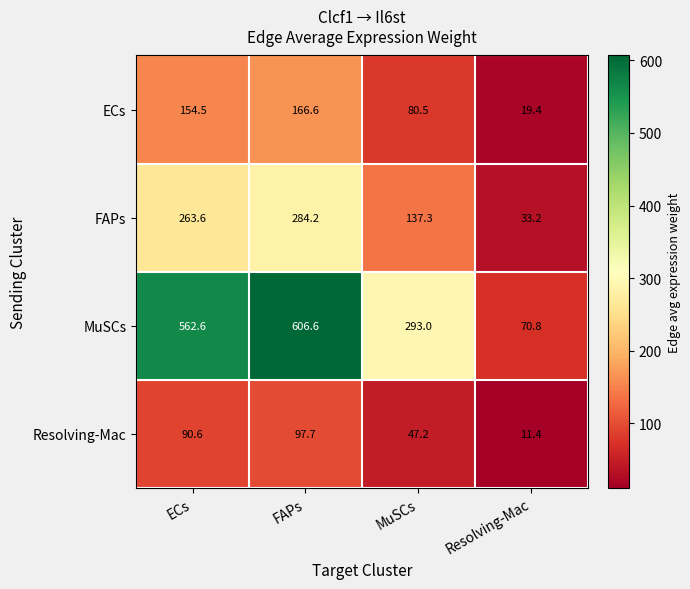

Which series changed the most between FAPs and Resolving-Mac?

MuSCs